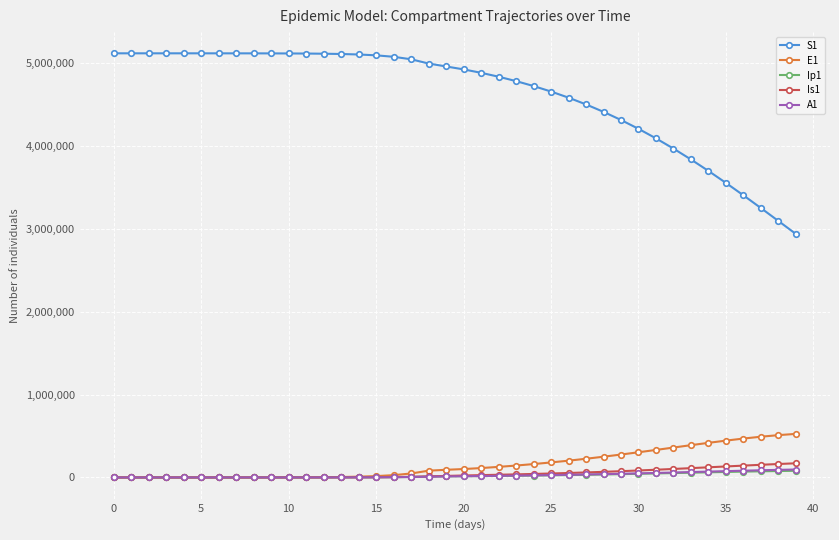

Which series has the largest range (max minus min)?

S1